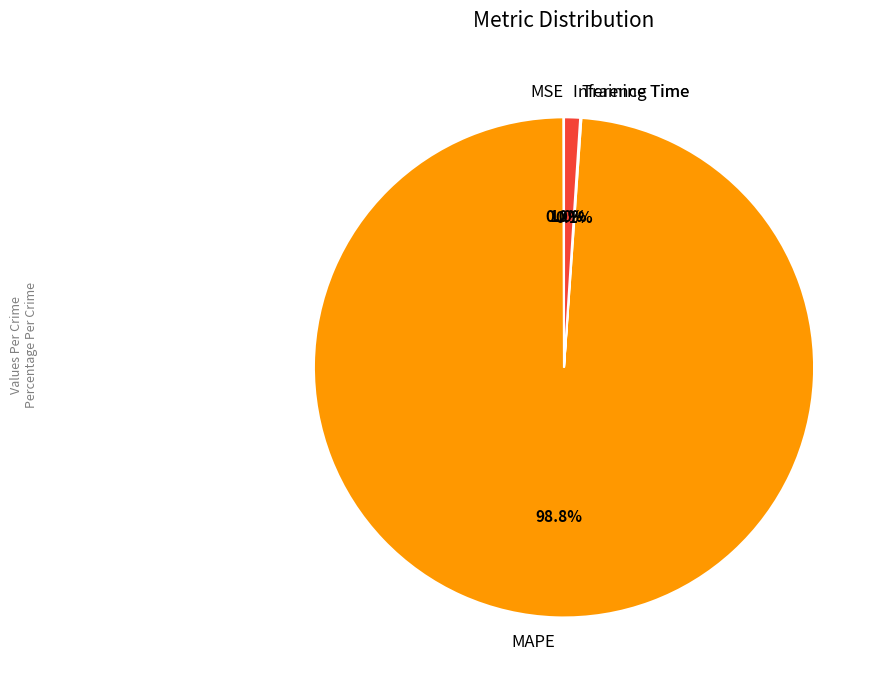

Which slice is the largest?

MAPE